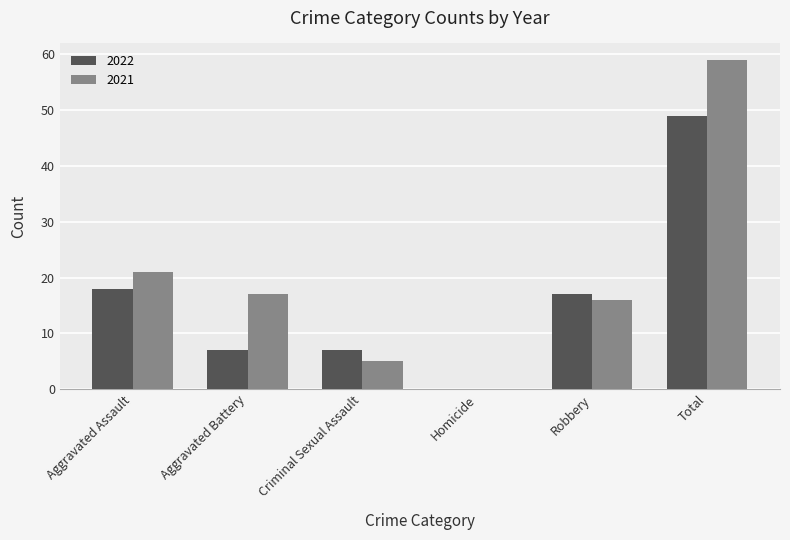

The value of 2022 at Homicide is 0. True or false?

True